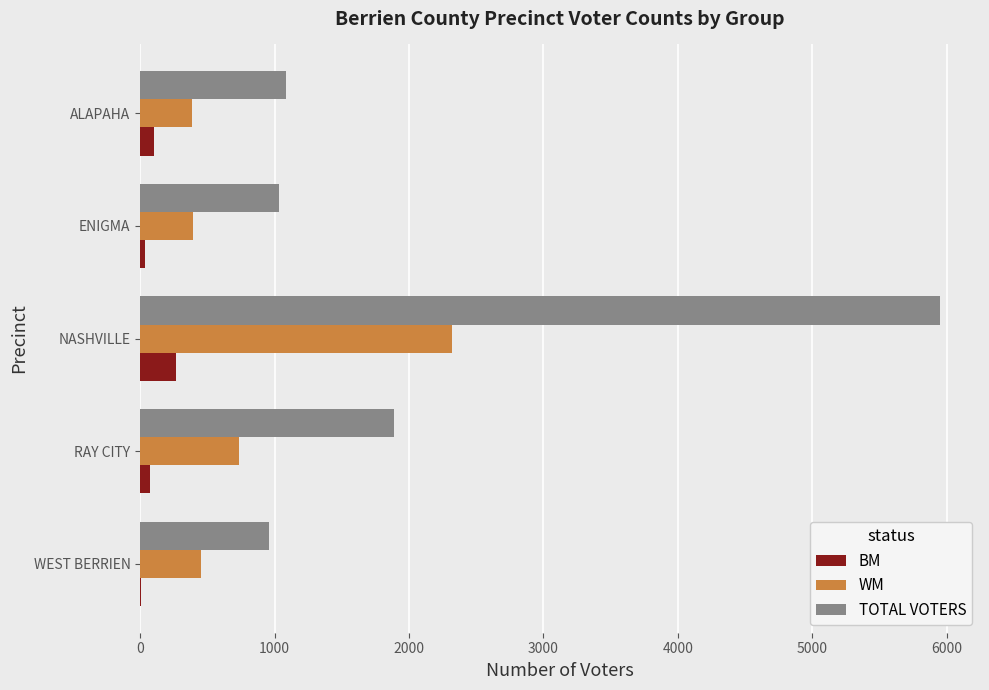

Where is TOTAL VOTERS nearest to the value 3456?

RAY CITY